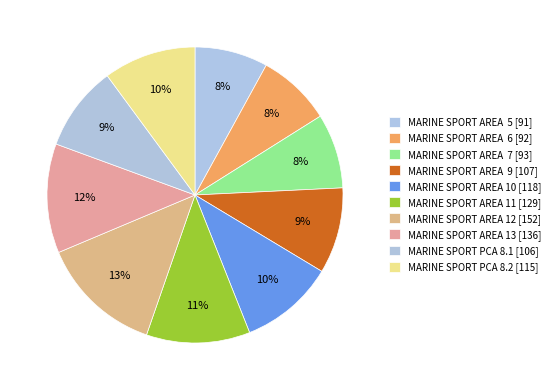

How many segments does this pie chart have?

10